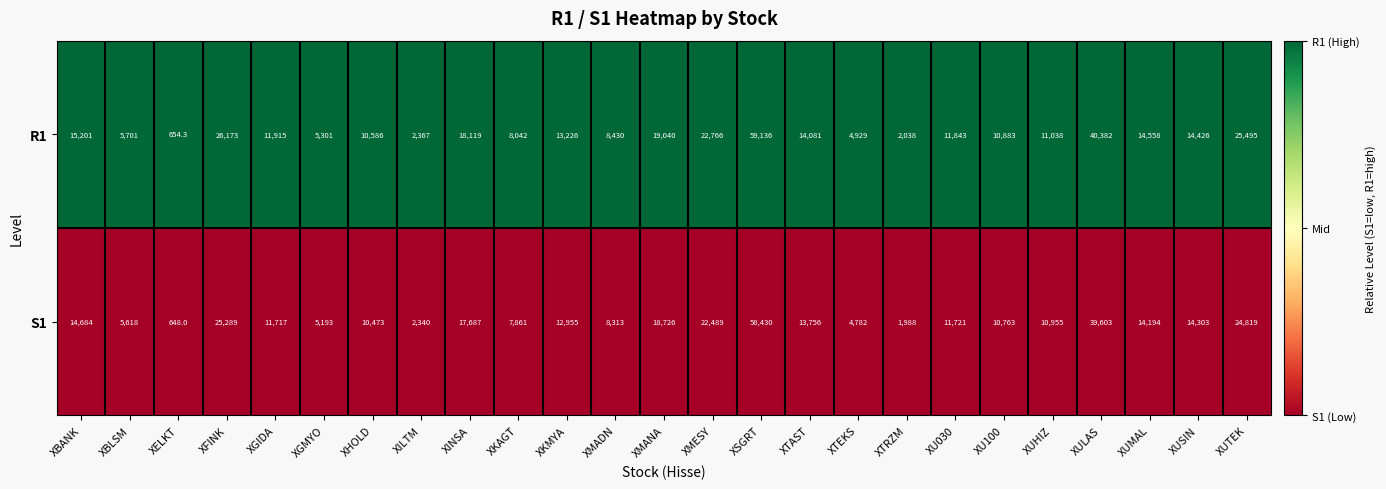

Count the number of data series in this chart.

2